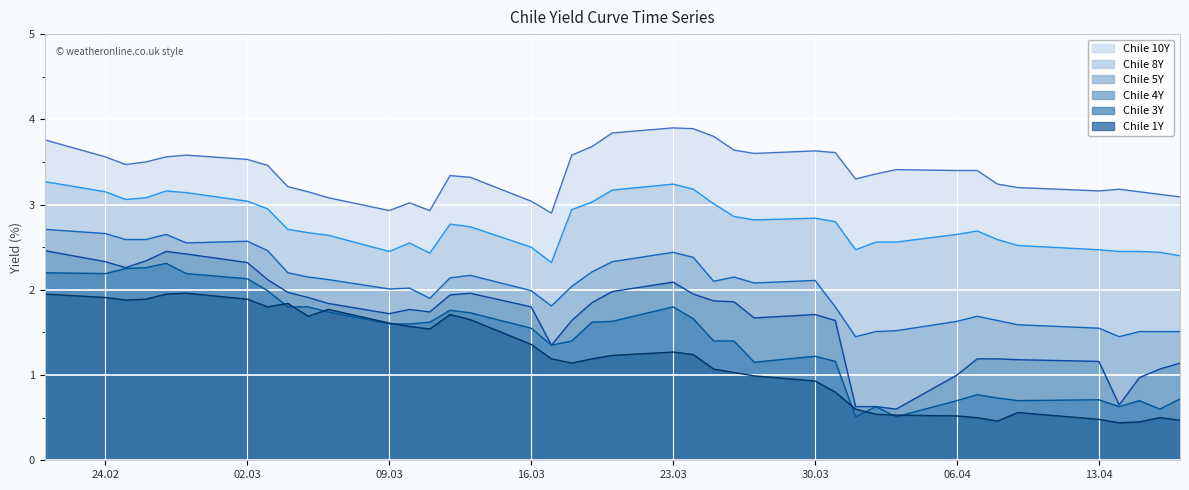

At which label does Chile 10Y reach its minimum?

2020-03-17